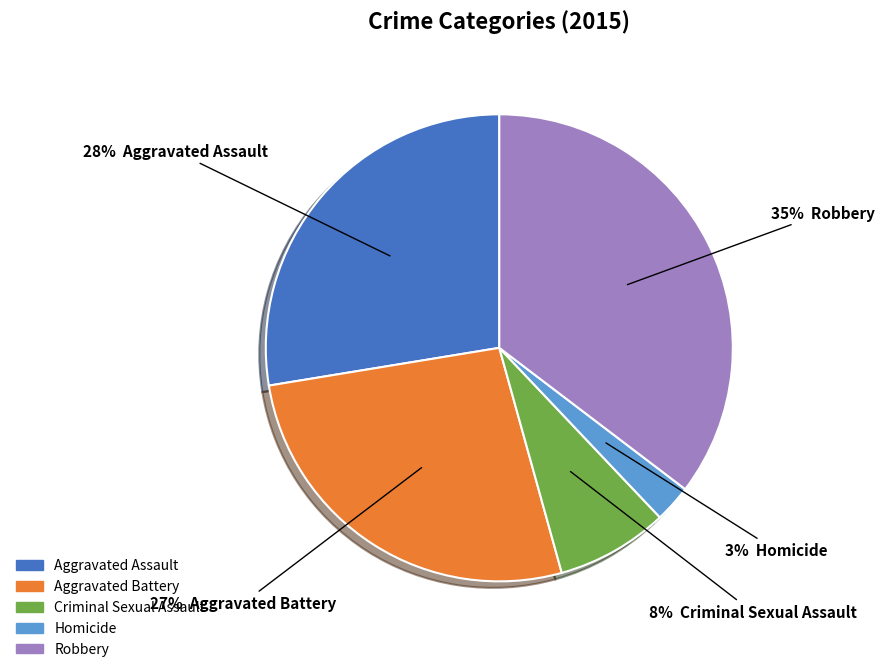

To the nearest percent, what is the difference between the Criminal Sexual Assault and Homicide slice percentages?

5%